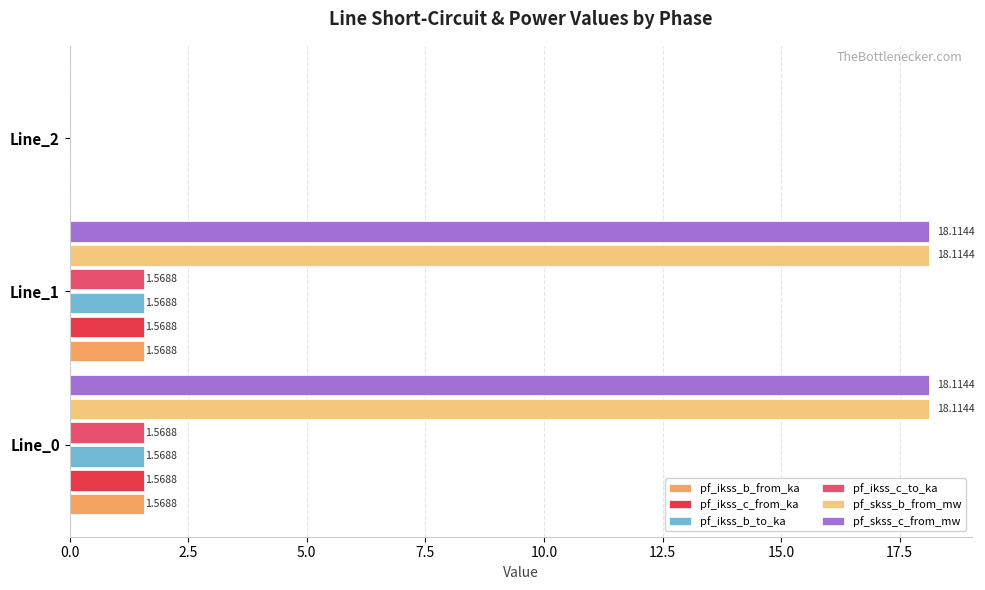

Is the value of pf_skss_b_from_mw at Line_0 greater than the value of pf_ikss_b_from_ka at Line_2?

Yes